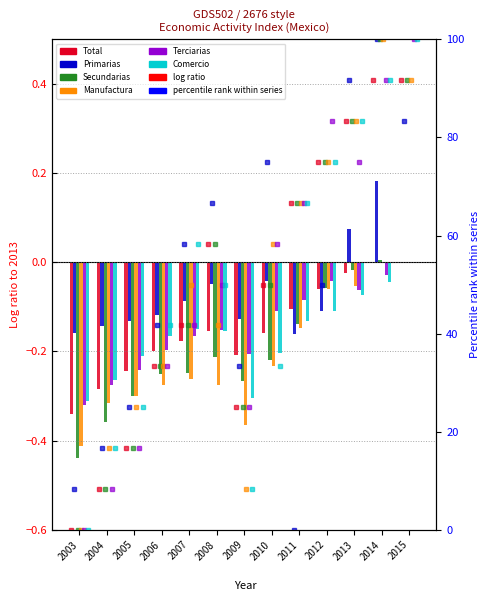

Where is Manufactura nearest to the value 0?

2015